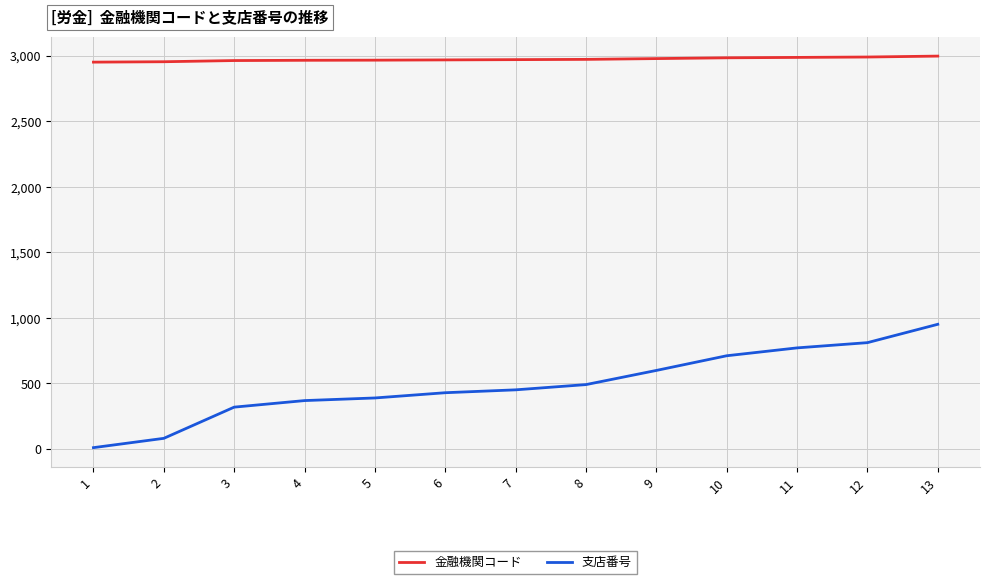

What is the difference between the maximum and minimum values in the 支店番号 series?

941